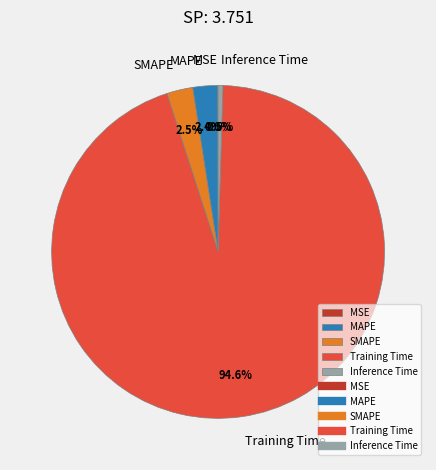

Which category has the biggest portion of the pie?

Training Time